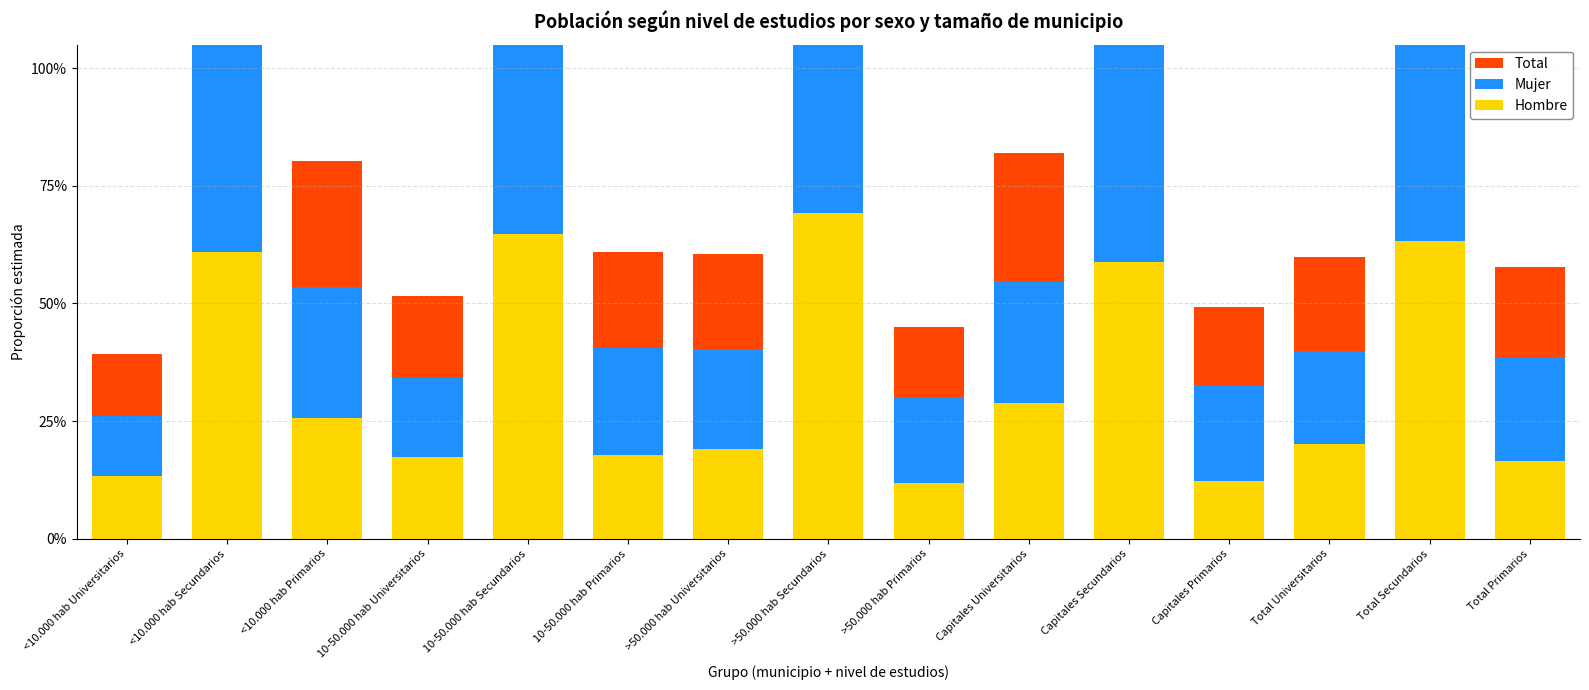

What is the difference between the maximum and second lowest values in the Hombre series?

0.6